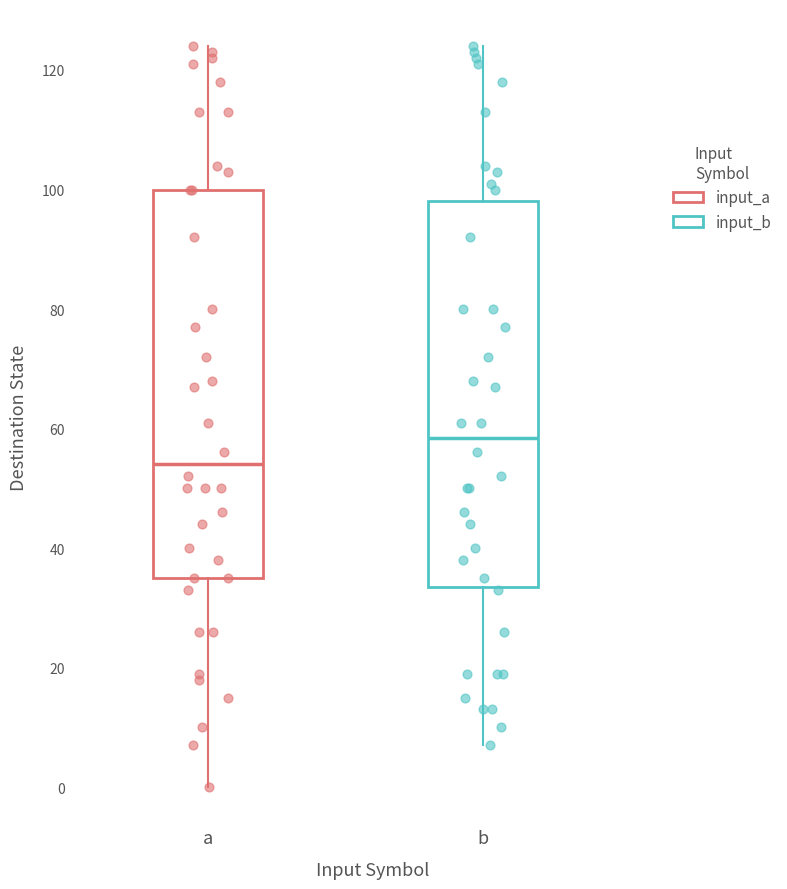

Where does the median line of the box for a sit on the y-axis? The values are not printed on the chart, so give them approximately, as read against the axis.

54